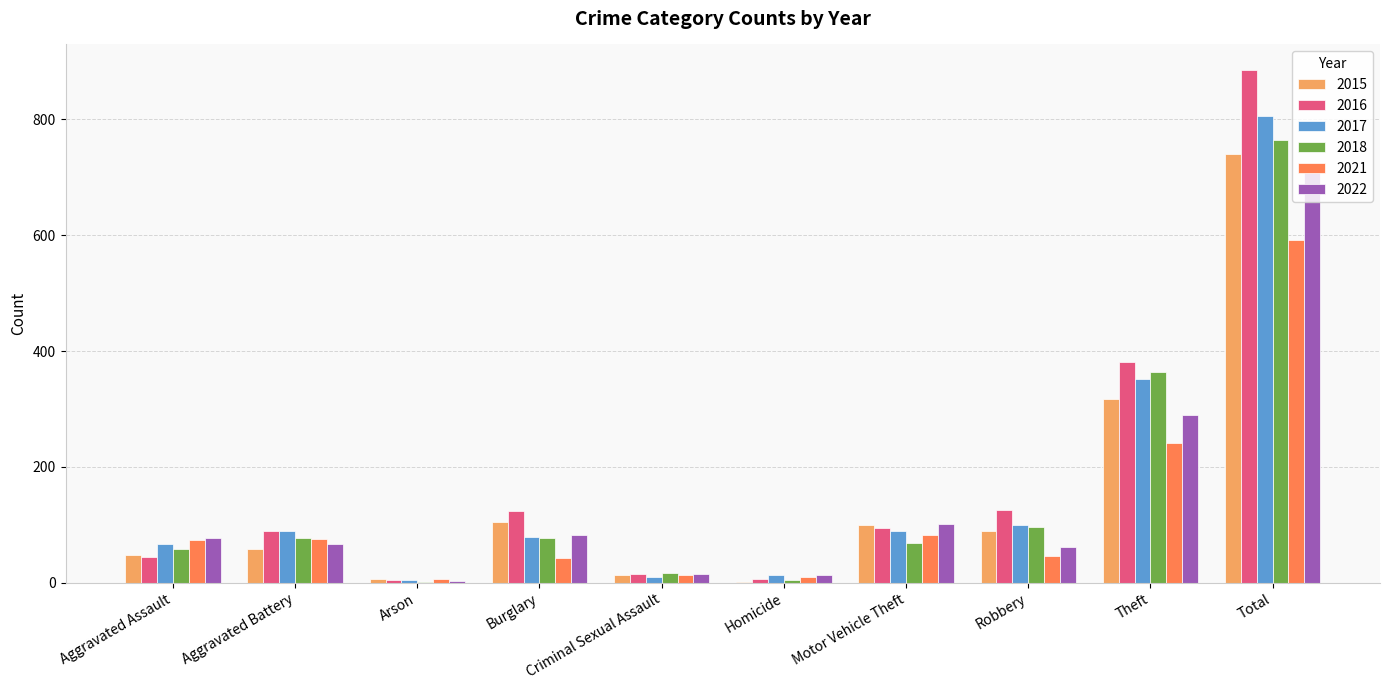

Between Aggravated Battery and Theft, which series saw the biggest shift?

2016